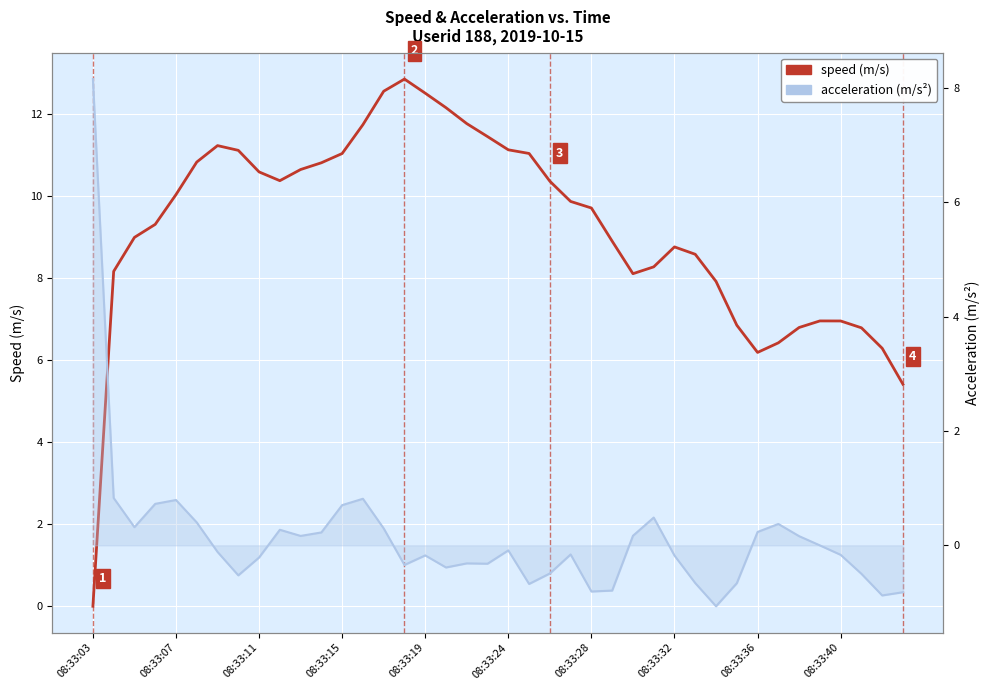

Rank the series at 33 from highest to lowest value.

speed, acceleration